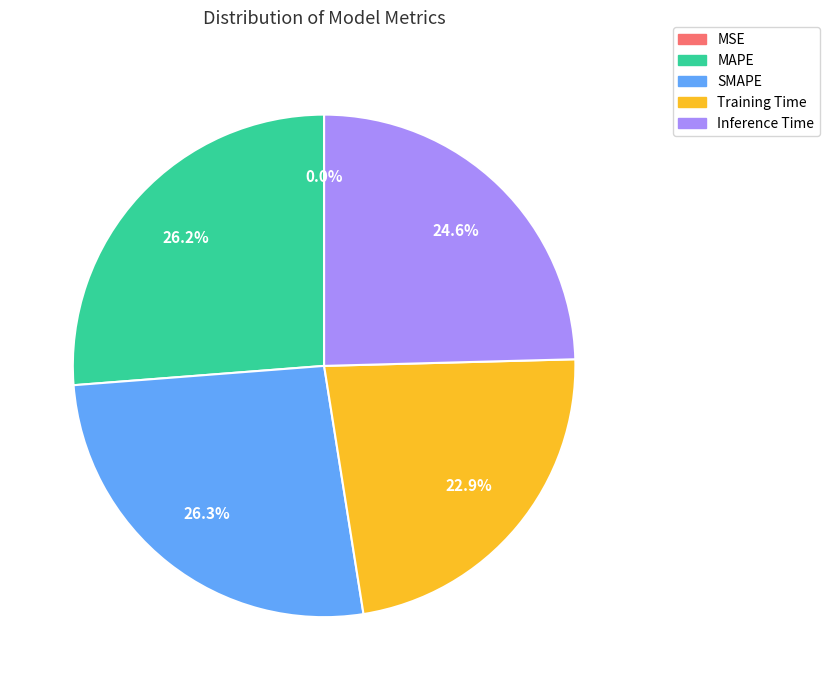

Is there a majority slice in this chart?

No